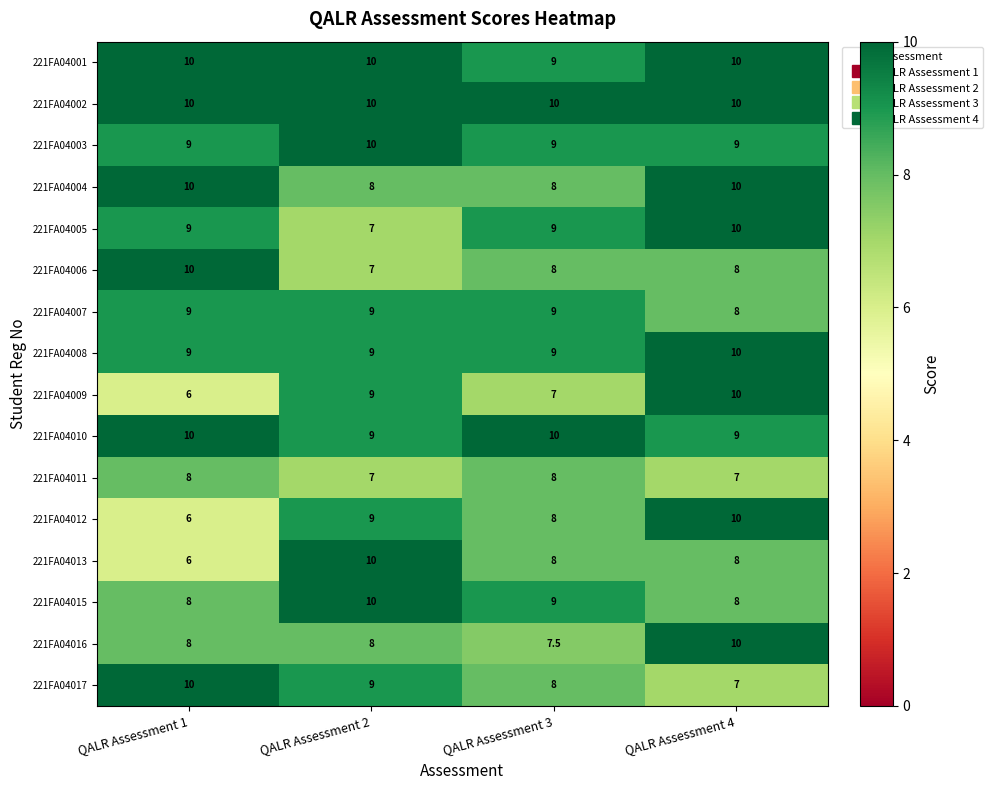

Which series has the largest total across all categories?

221FA04002